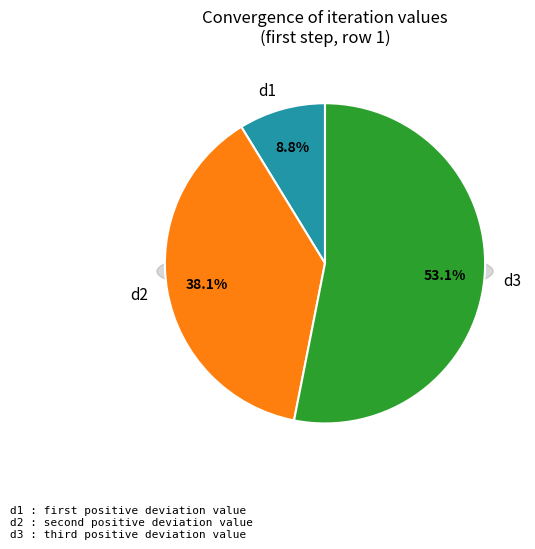

What percentage is NOT represented by d1?

91.2%